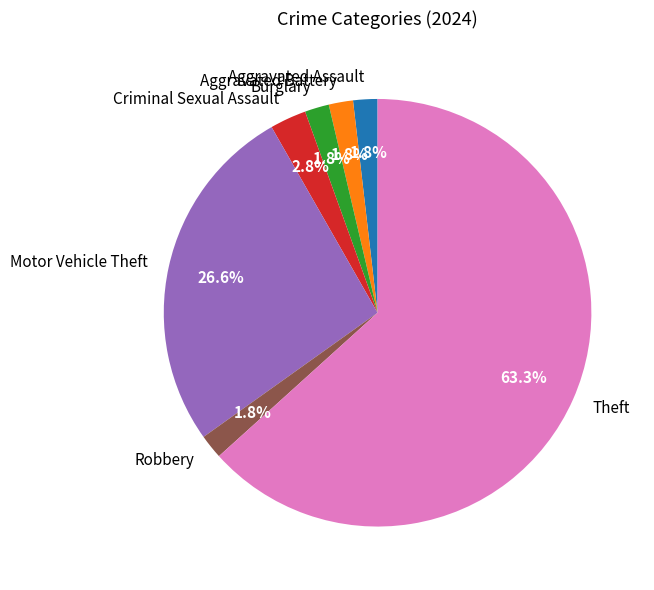

Is there a majority slice in this chart?

Yes